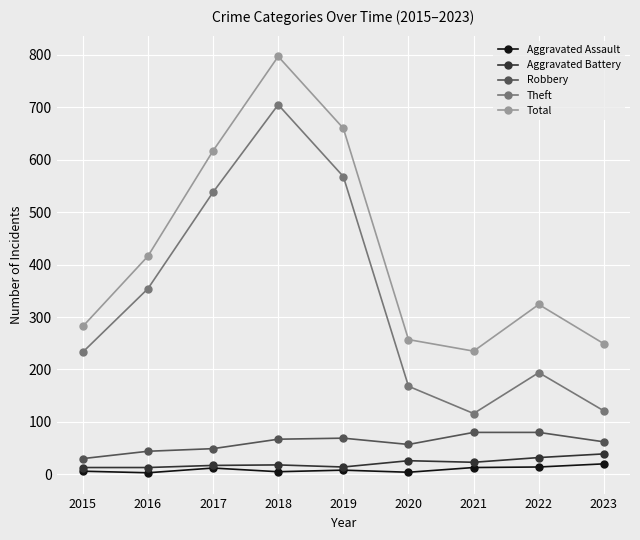

Count the number of data series in this chart.

5